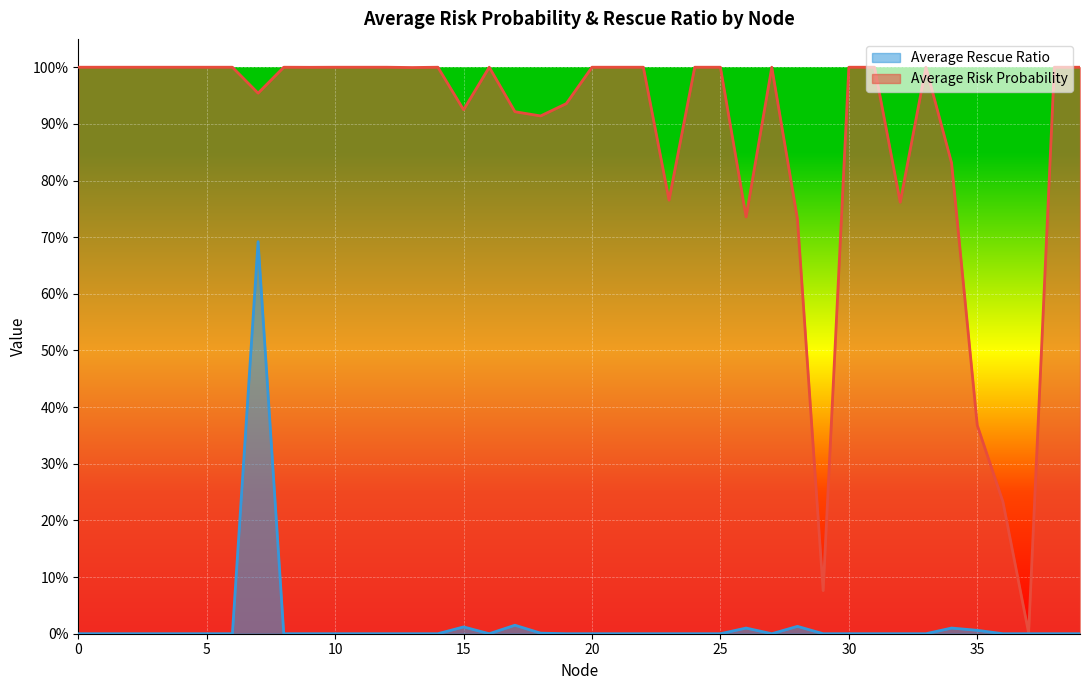

True or false: Average Rescue Ratio and Average Risk Probability intersect in this chart.

False